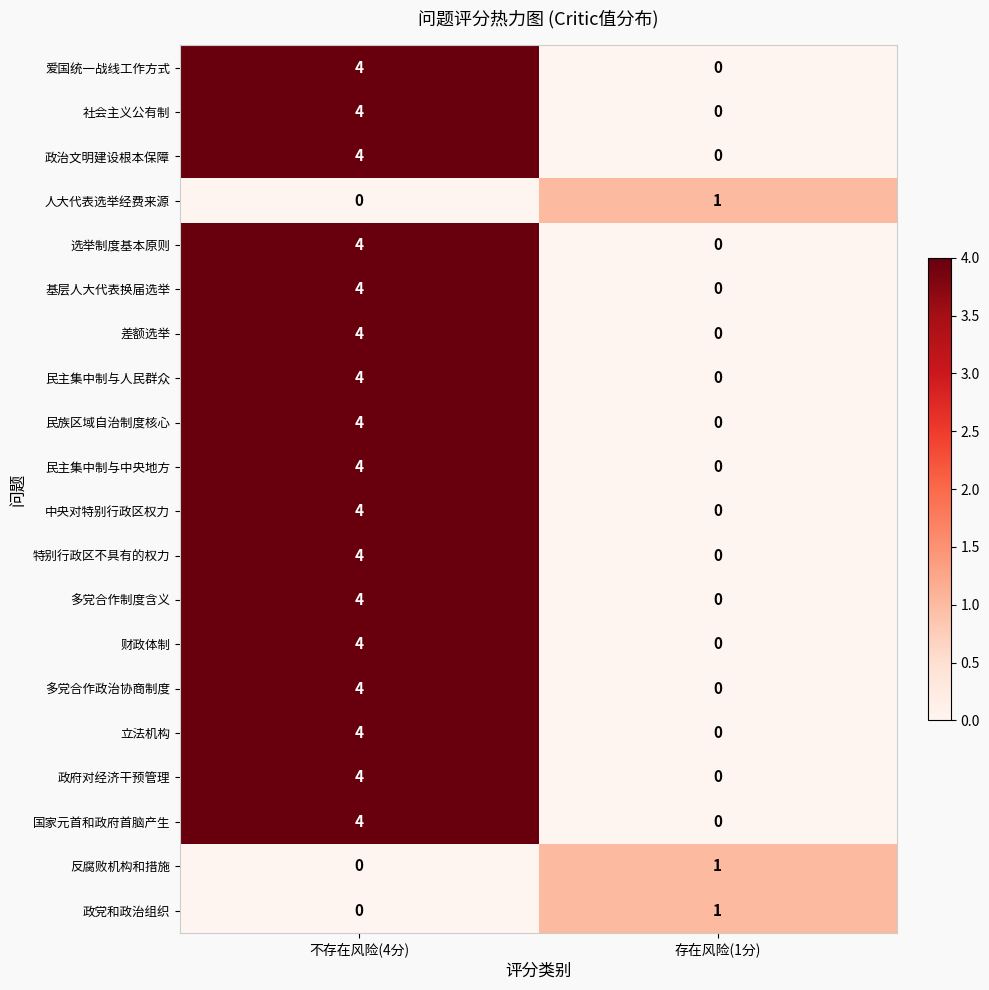

What is the spread (max minus min) of values at 存在风险(1分)?

1